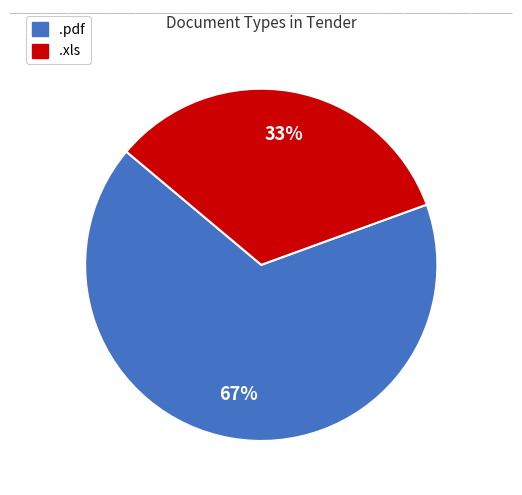

Rank the categories by value from highest to lowest.

.pdf, .xls